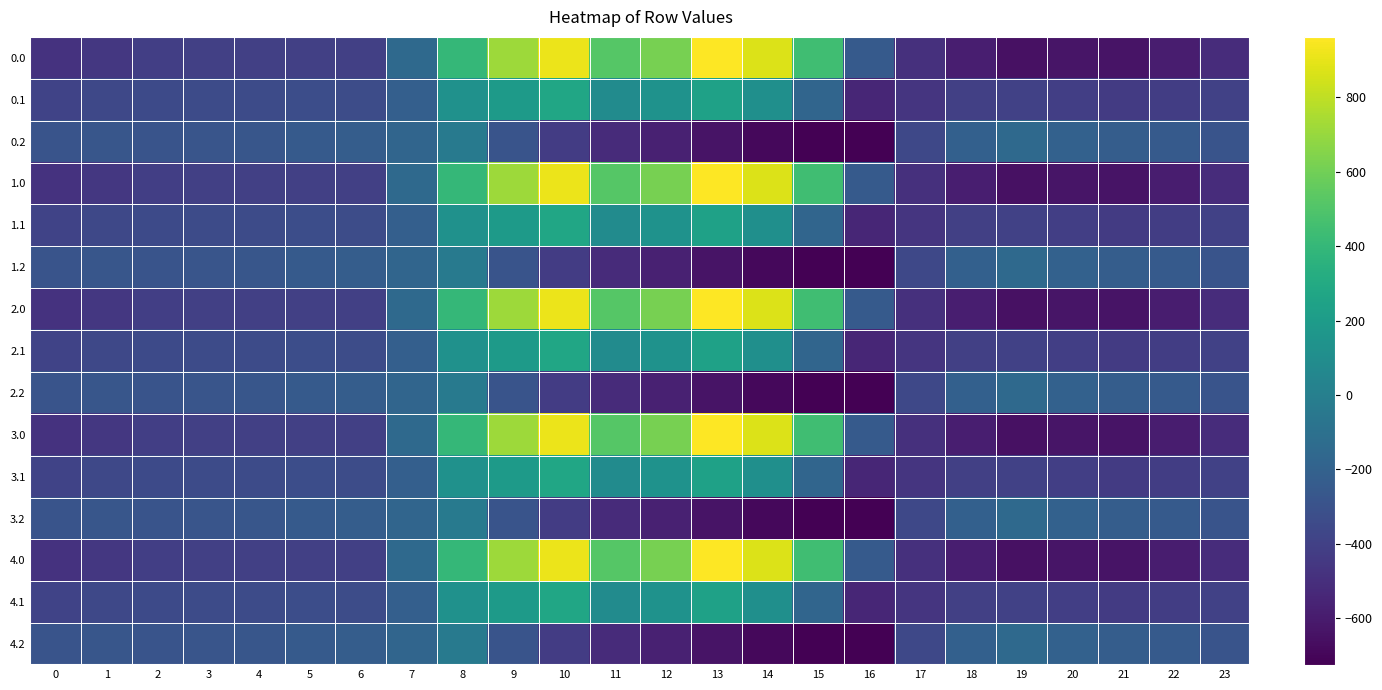

Rank the series by their maximum value, from highest to lowest.

0.0, 1.0, 2.0, 3.0, 4.0, 0.1, 1.1, 2.1, 3.1, 4.1, 0.2, 1.2, 2.2, 3.2, 4.2